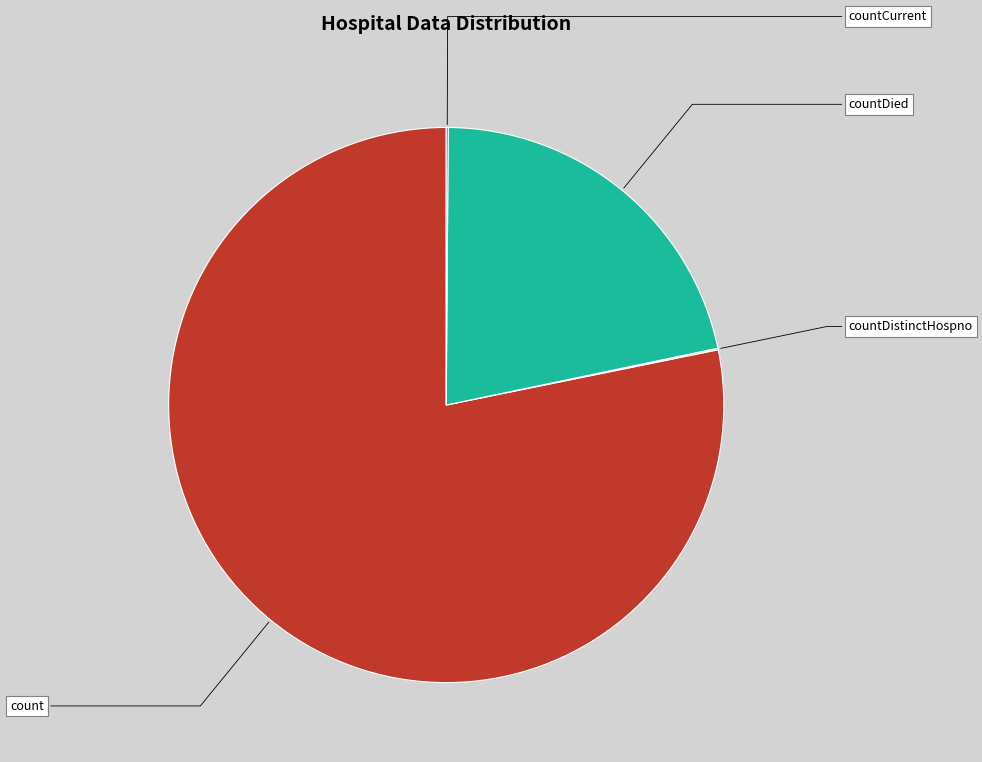

What is the largest slice in the pie chart?

count